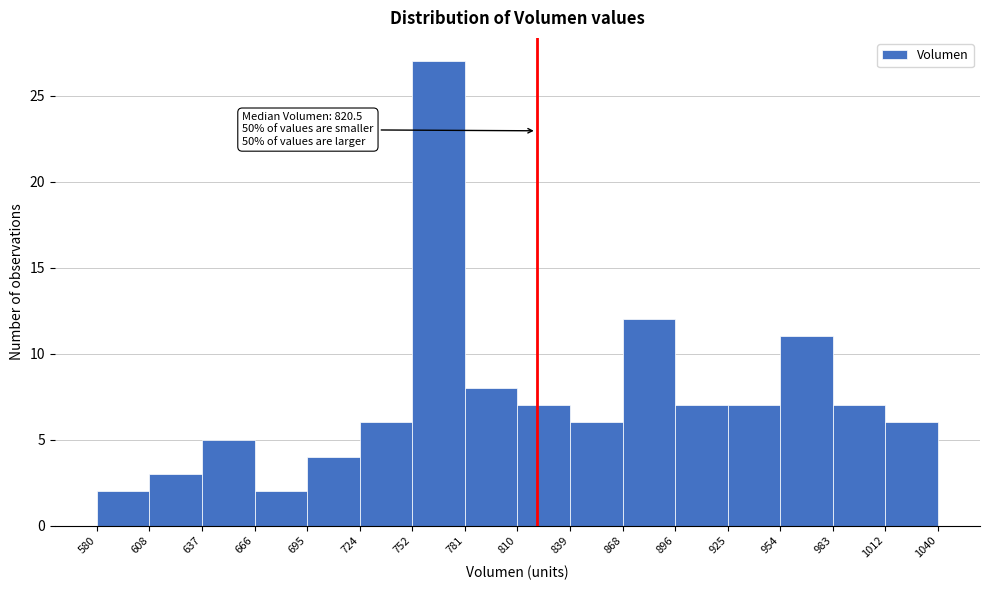

Over which range of the x-axis is the bar tallest?

752 to 781